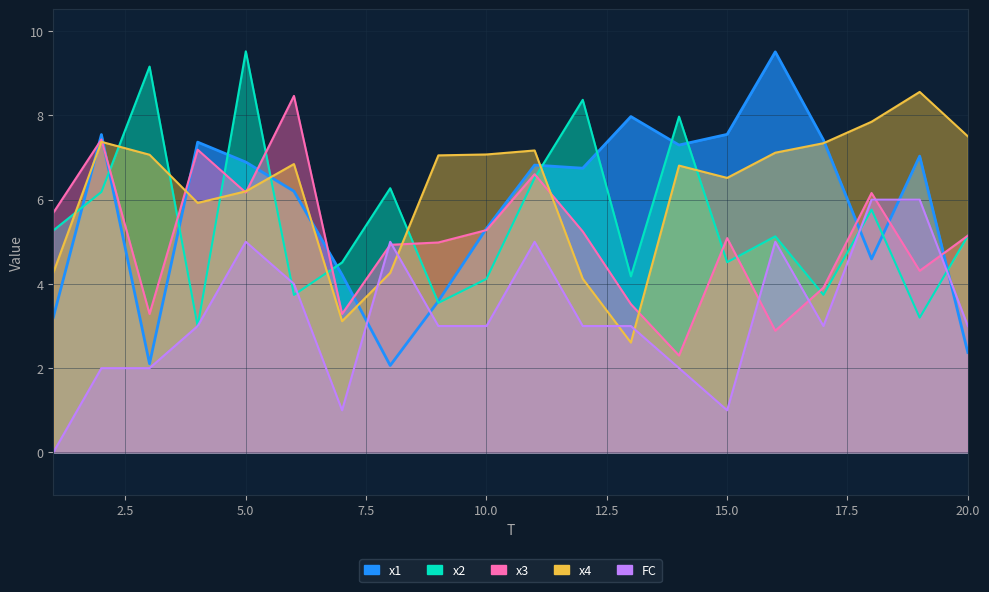

Between 2 and 4, which series saw the biggest shift?

x2